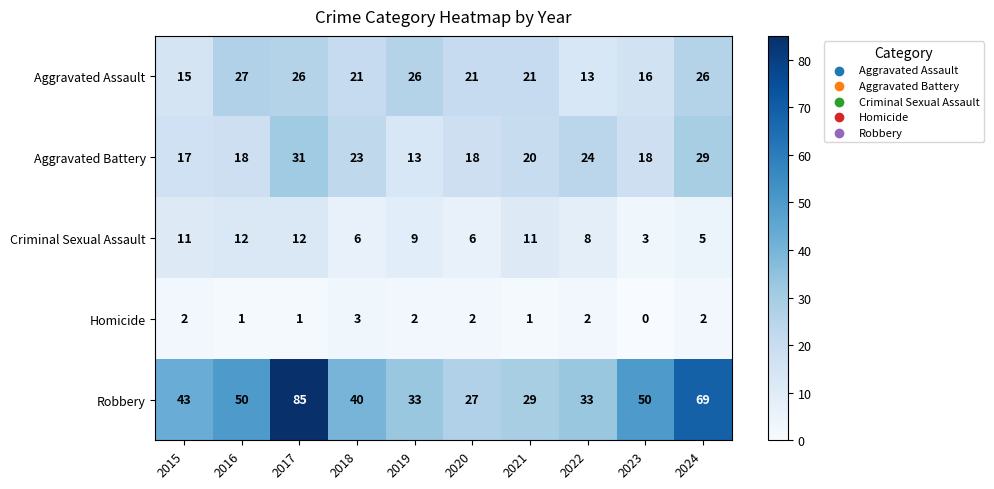

Which series has the largest range (max minus min)?

Robbery